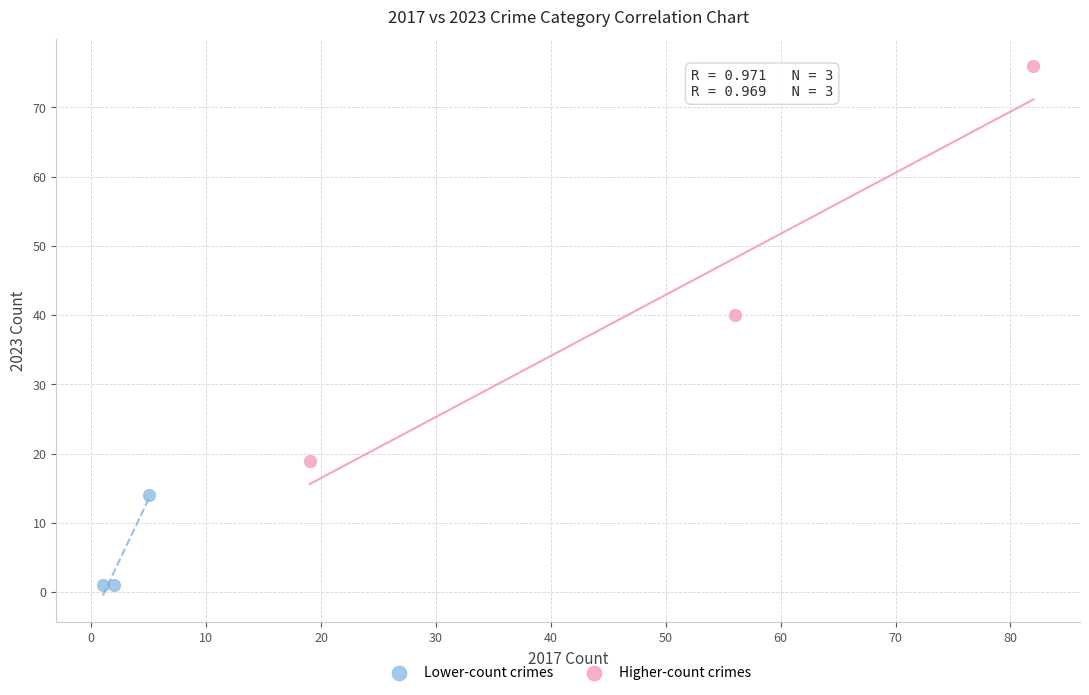

What are all the series names shown in the legend?

Lower-count crimes, Higher-count crimes